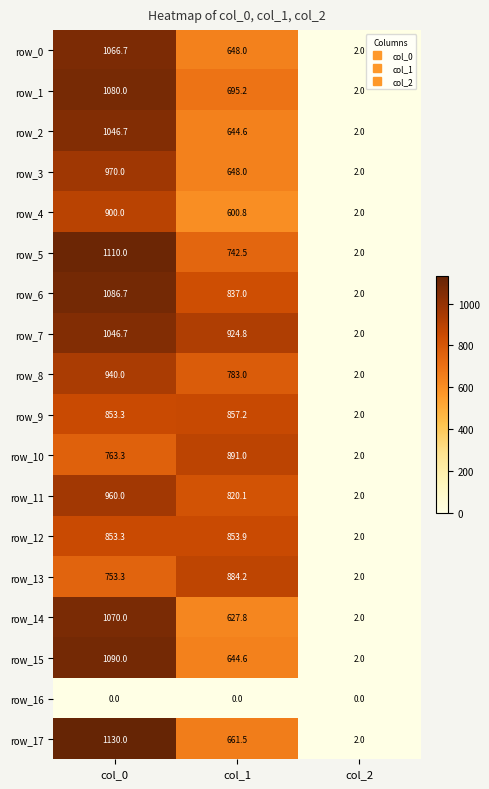

Reading left to right, extract all data points from this chart.

row_0: col_0=1066.7	col_1=648.0	col_2=2.0
row_1: col_0=1080.0	col_1=695.2	col_2=2.0
row_2: col_0=1046.7	col_1=644.6	col_2=2.0
row_3: col_0=970.0	col_1=648.0	col_2=2.0
row_4: col_0=900.0	col_1=600.8	col_2=2.0
row_5: col_0=1110.0	col_1=742.5	col_2=2.0
row_6: col_0=1086.7	col_1=837.0	col_2=2.0
row_7: col_0=1046.7	col_1=924.8	col_2=2.0
row_8: col_0=940.0	col_1=783.0	col_2=2.0
row_9: col_0=853.3	col_1=857.2	col_2=2.0
row_10: col_0=763.3	col_1=891.0	col_2=2.0
row_11: col_0=960.0	col_1=820.1	col_2=2.0
row_12: col_0=853.3	col_1=853.9	col_2=2.0
row_13: col_0=753.3	col_1=884.2	col_2=2.0
row_14: col_0=1070.0	col_1=627.8	col_2=2.0
row_15: col_0=1090.0	col_1=644.6	col_2=2.0
row_16: col_0=0.0	col_1=0.0	col_2=0.0
row_17: col_0=1130.0	col_1=661.5	col_2=2.0